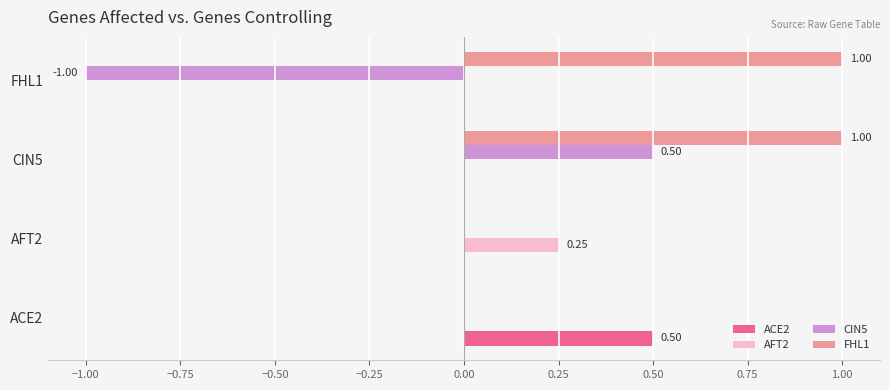

Which series changed the most between ACE2 and CIN5?

FHL1